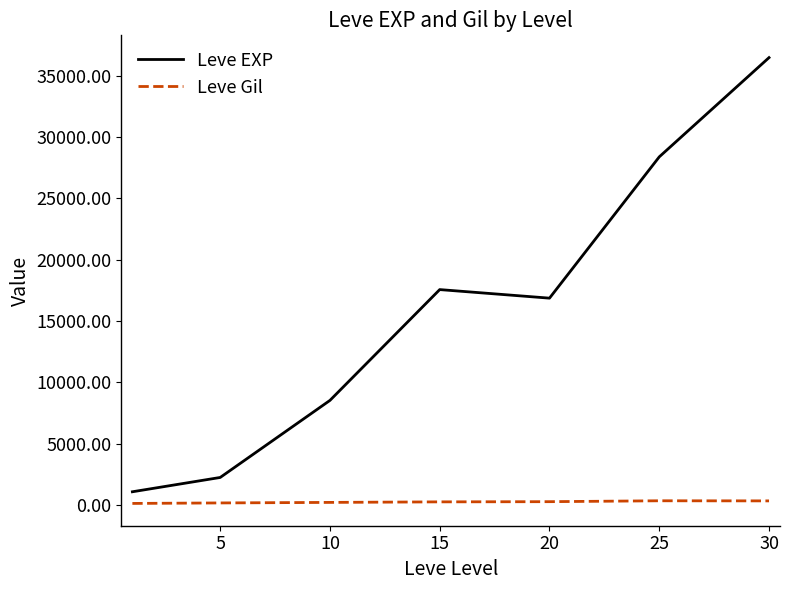

What are all the series names shown in the legend?

Leve EXP, Leve Gil